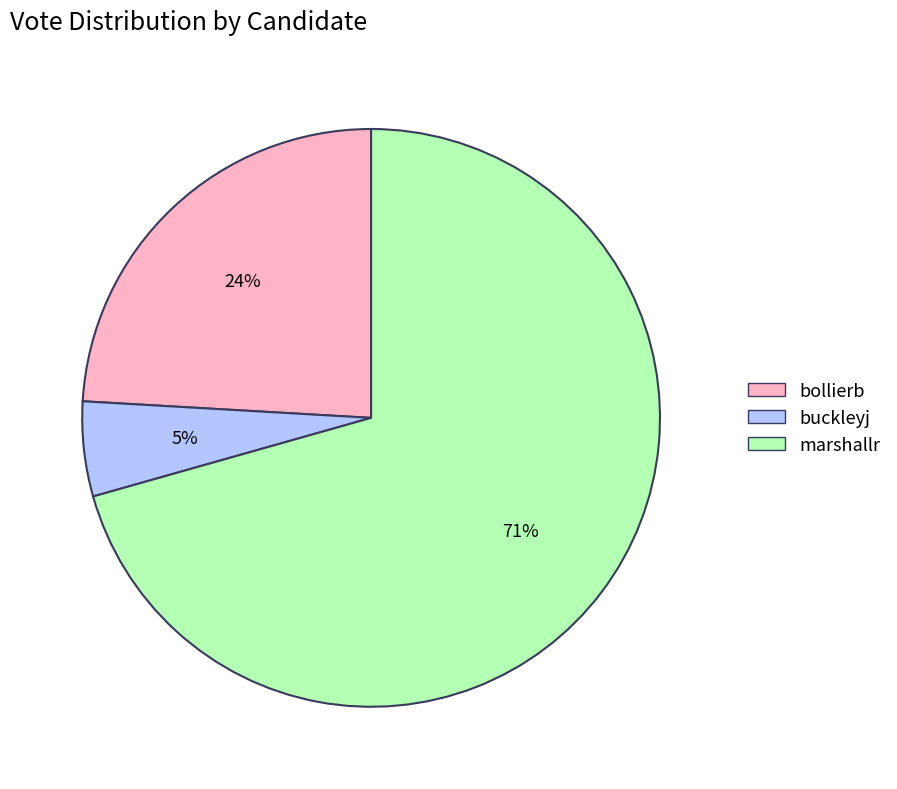

Which slice is the smallest?

buckleyj